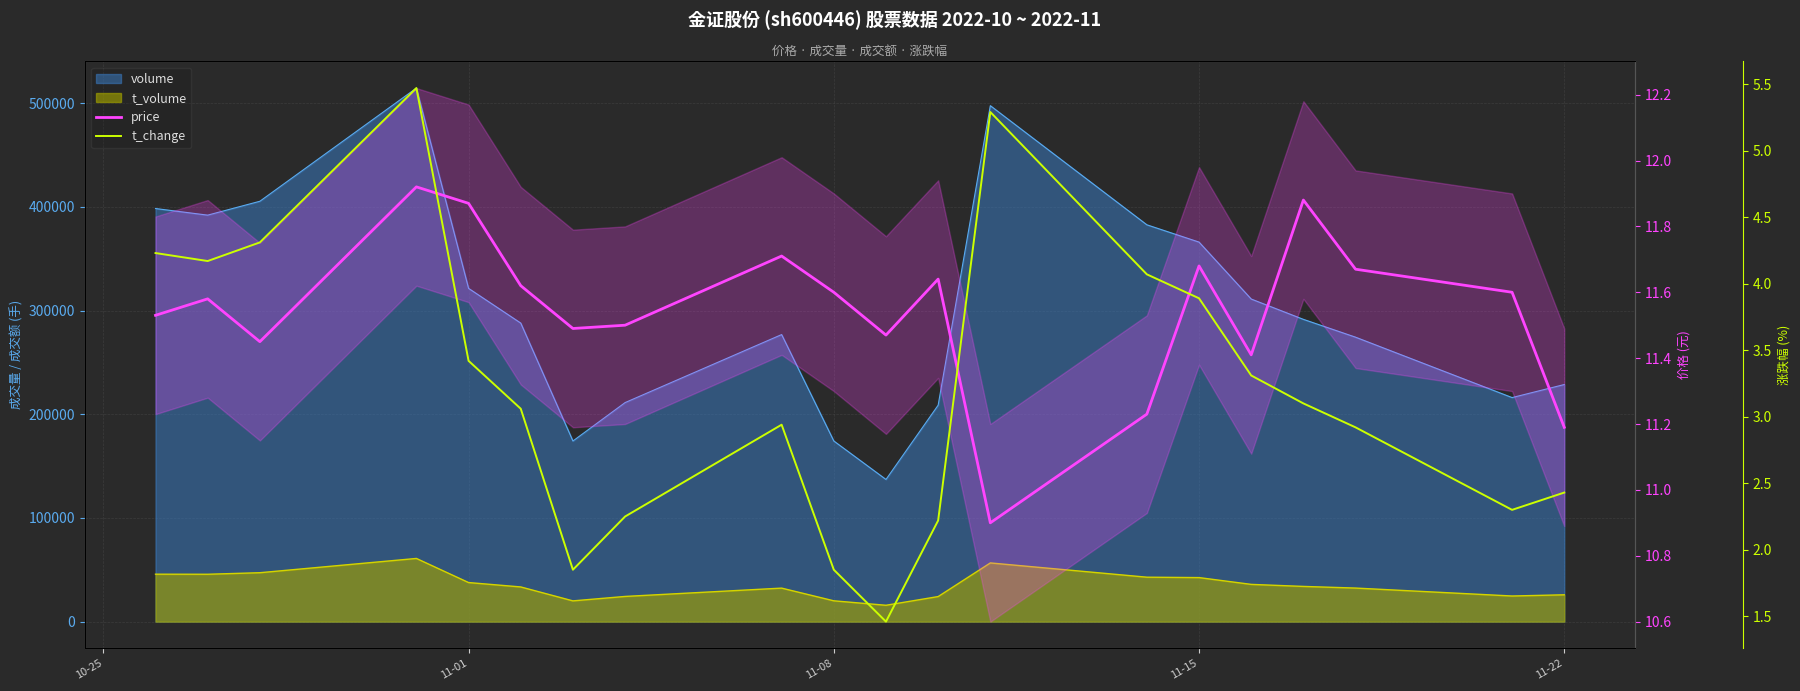

True or false: t_change and price cross at least once.

False